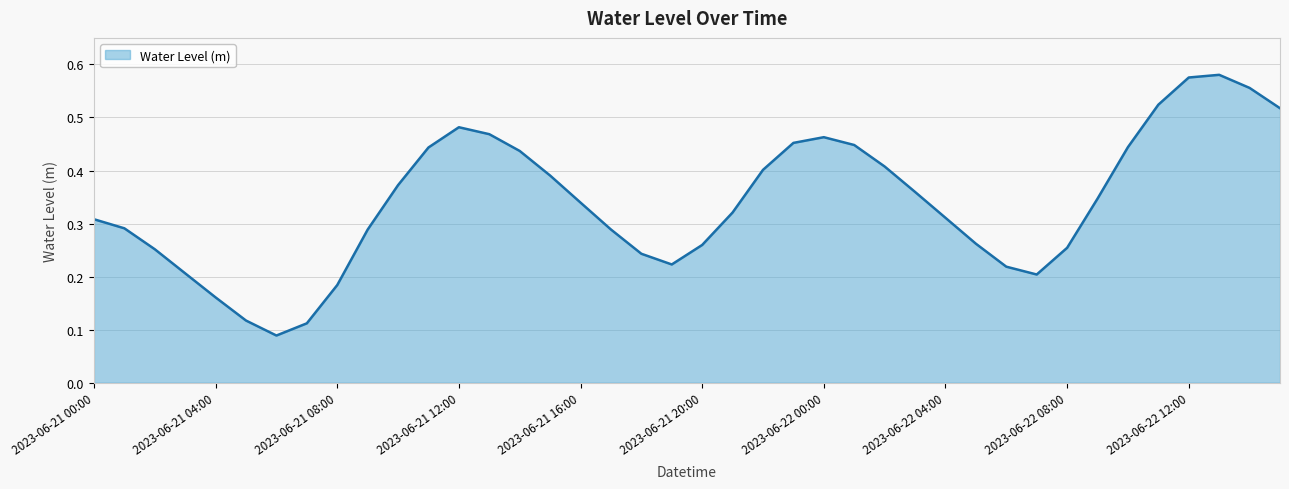

List the labels in order of value, smallest first.

2023-06-21 06:00, 2023-06-21 07:00, 2023-06-21 05:00, 2023-06-21 04:00, 2023-06-21 08:00, 2023-06-22 07:00, 2023-06-21 03:00, 2023-06-22 06:00, 2023-06-21 19:00, 2023-06-21 18:00, 2023-06-21 02:00, 2023-06-22 08:00, 2023-06-21 20:00, 2023-06-22 05:00, 2023-06-21 09:00, 2023-06-21 17:00, 2023-06-21 01:00, 2023-06-21 00:00, 2023-06-22 04:00, 2023-06-21 21:00, 2023-06-21 16:00, 2023-06-22 09:00, 2023-06-22 03:00, 2023-06-21 10:00, 2023-06-21 15:00, 2023-06-21 22:00, 2023-06-22 02:00, 2023-06-21 14:00, 2023-06-21 11:00, 2023-06-22 10:00, 2023-06-22 01:00, 2023-06-21 23:00, 2023-06-22 00:00, 2023-06-21 13:00, 2023-06-21 12:00, 2023-06-22 15:00, 2023-06-22 11:00, 2023-06-22 14:00, 2023-06-22 12:00, 2023-06-22 13:00